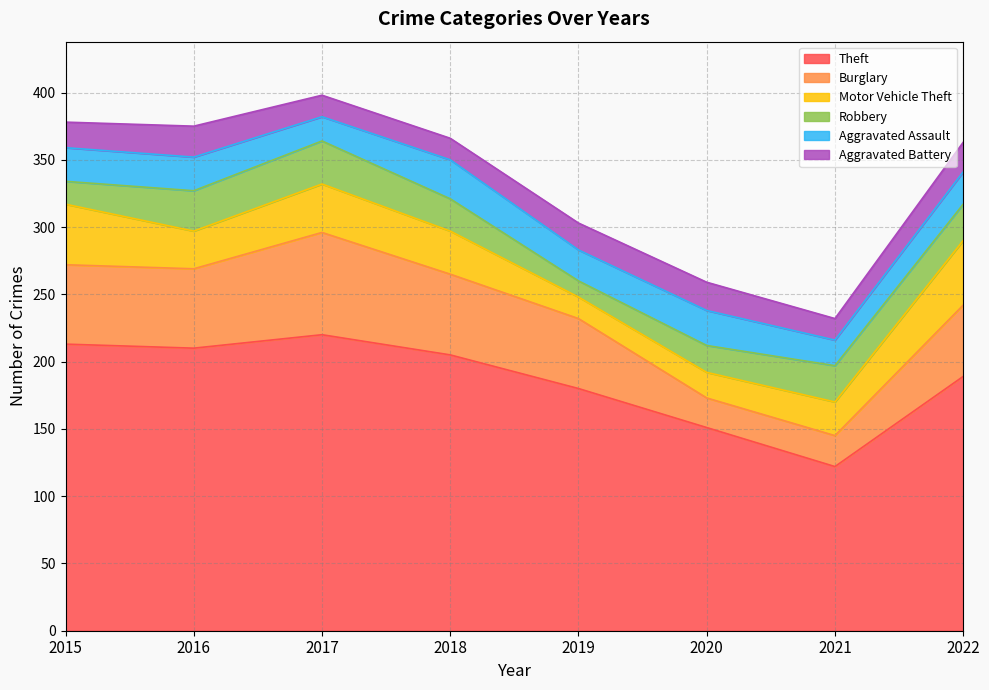

What is the total value across all series at 2019?

303